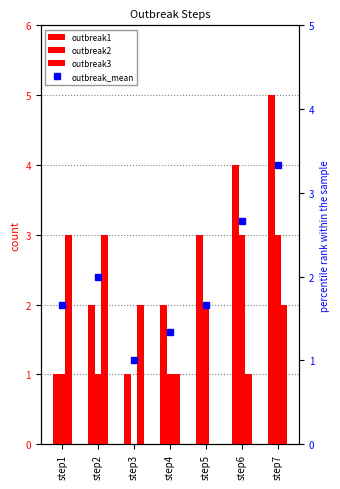

Reading right to left, transcribe all the data shown in this chart.

outbreak1: step7=5.0	step6=4.0	step5=3.0	step4=2.0	step3=1.0	step2=2.0	step1=1.0
outbreak2: step7=3.0	step6=3.0	step5=2.0	step4=1.0	step3=0.0	step2=1.0	step1=1.0
outbreak3: step7=2.0	step6=1.0	step5=0.0	step4=1.0	step3=2.0	step2=3.0	step1=3.0
outbreak_mean: step7=3.3	step6=2.7	step5=1.7	step4=1.3	step3=1.0	step2=2.0	step1=1.7